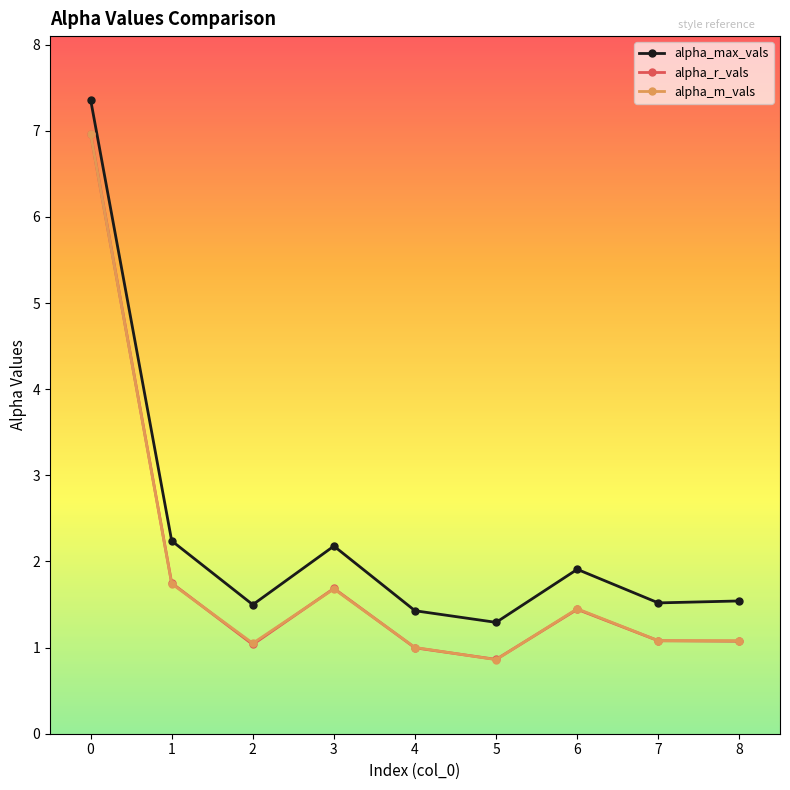

Reading right to left, what are all the values shown in this chart?

alpha_max_vals: 1.5	1.5	1.9	1.3	1.4	2.2	1.5	2.2	7.4
alpha_r_vals: 1.1	1.1	1.4	0.9	1.0	1.7	1.0	1.7	7.0
alpha_m_vals: 1.1	1.1	1.5	0.9	1.0	1.7	1.1	1.7	7.0